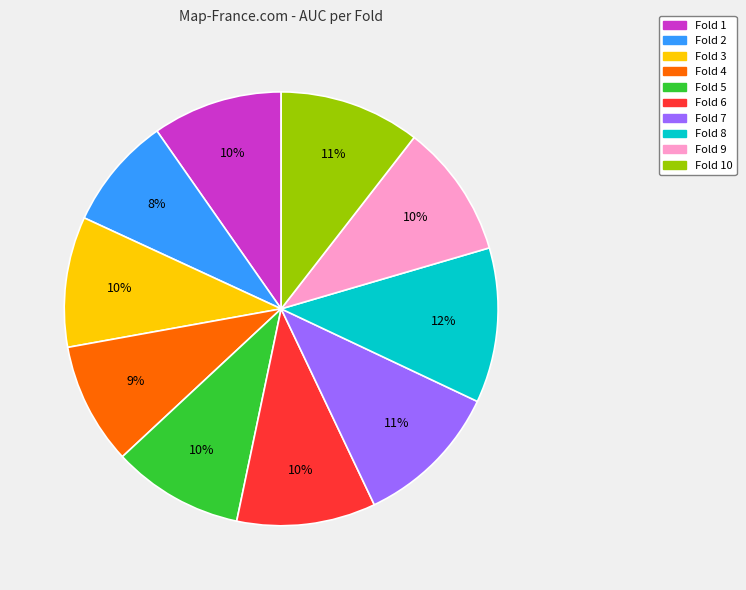

To the nearest percent, what is the average slice percentage?

10%